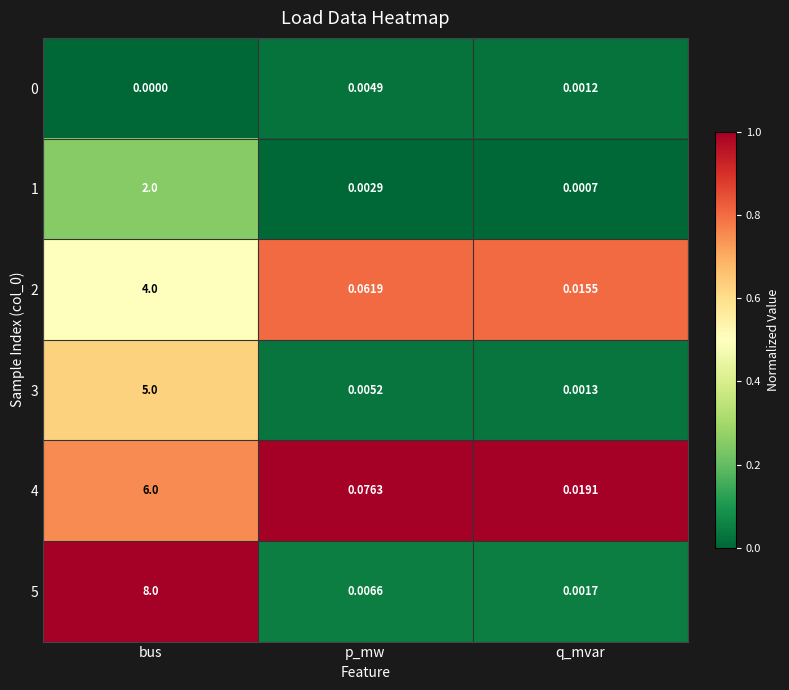

Which series changed the most between bus and p_mw?

5